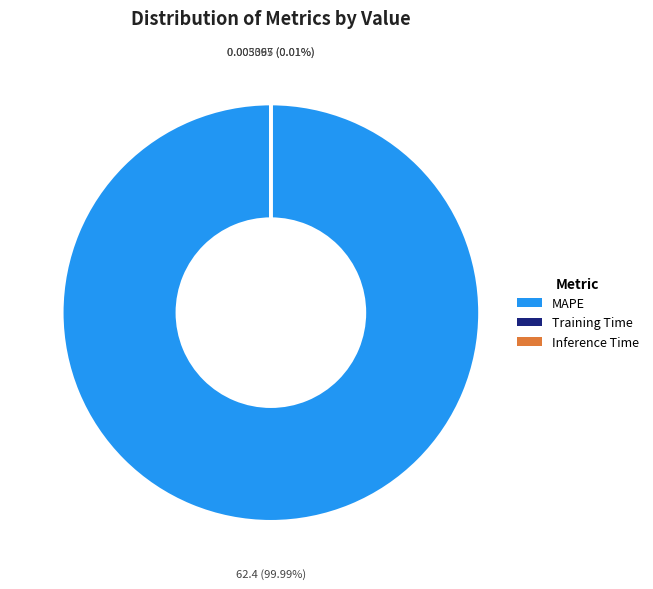

Does any single category account for the majority?

Yes